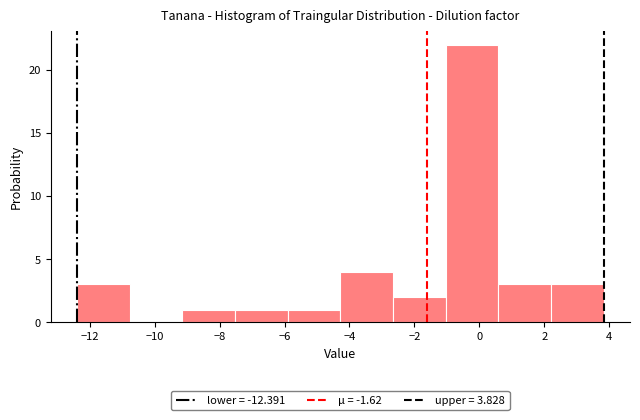

Over which range of the x-axis is the bar tallest?

-1.0 to 0.6